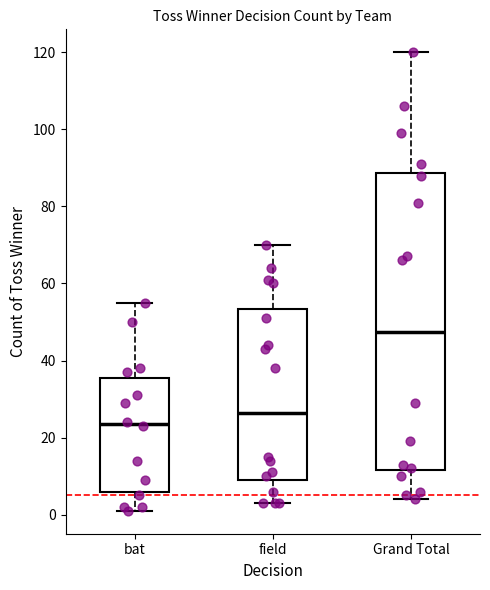

Reading left to right, read every box against the y-axis: the position of its median line, the range the box covers, and the ends of its whiskers. The values are not printed on the chart, so give them approximately, as read against the axis.

bat: median 24, box 6 to 36, whiskers 2 to 56
field: median 26, box 10 to 54, whiskers 4 to 70
Grand Total: median 48, box 12 to 88, whiskers 4 to 120